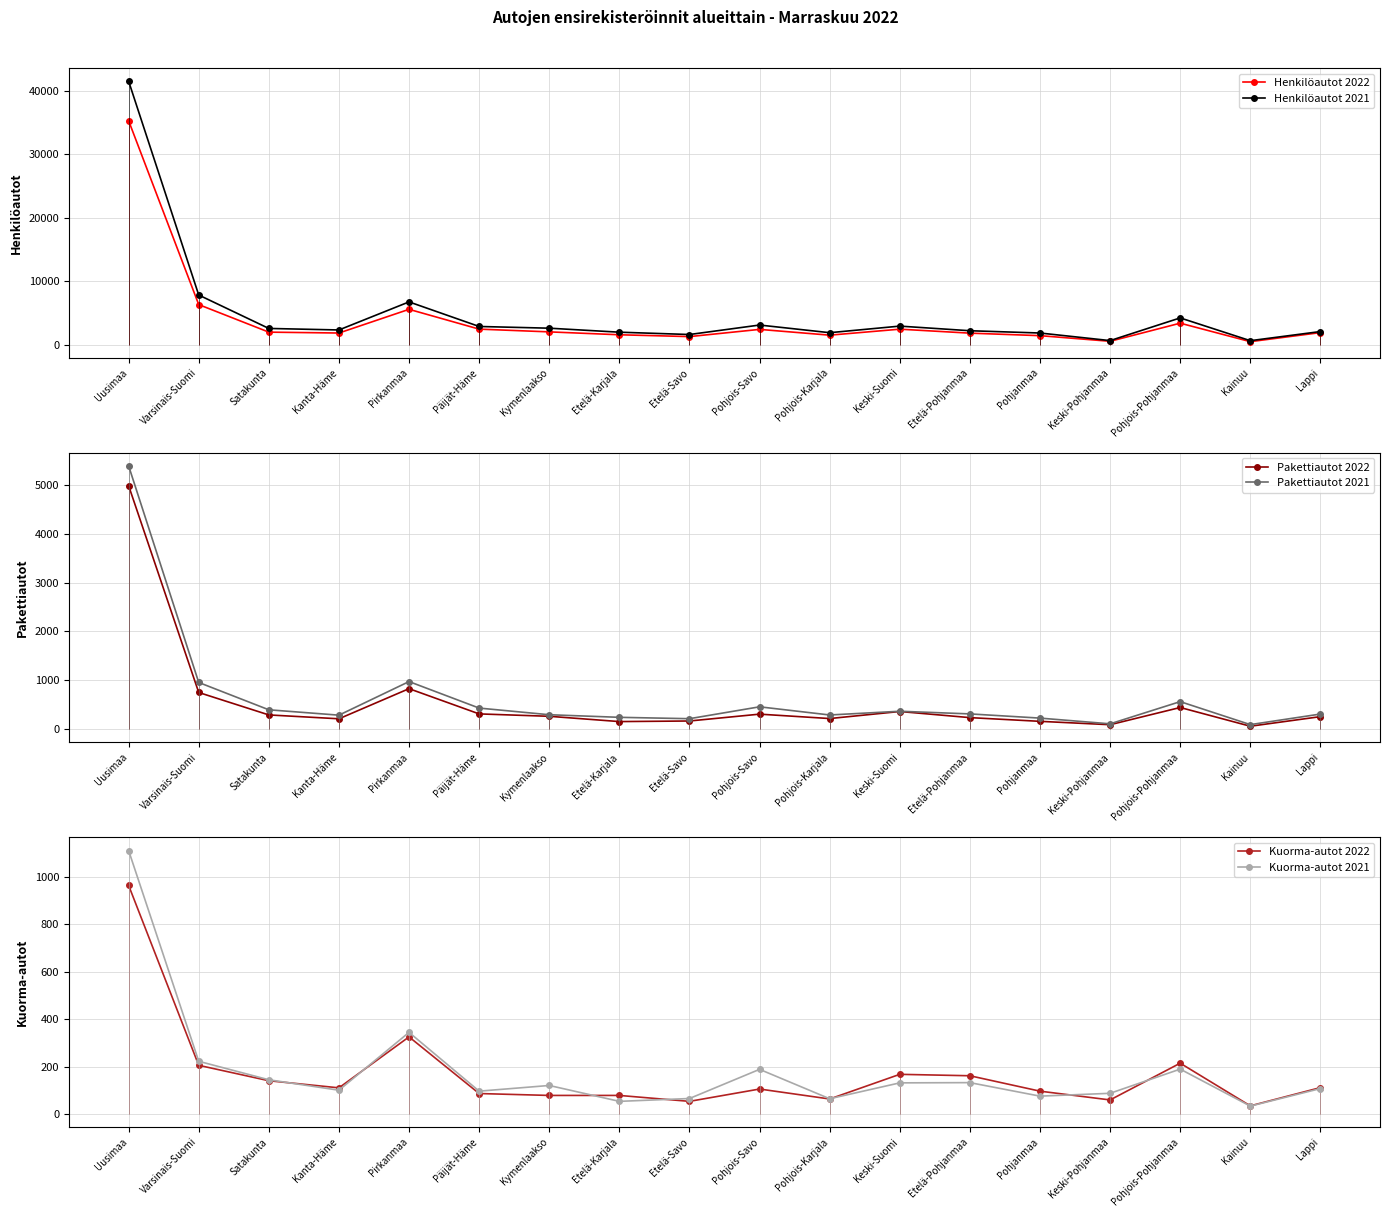

Rank the categories by Pakettiautot 2021 value from highest to lowest.

Uusimaa, Pirkanmaa, Varsinais-Suomi, Pohjois-Pohjanmaa, Pohjois-Savo, Päijät-Häme, Satakunta, Keski-Suomi, Etelä-Pohjanmaa, Lappi, Kymenlaakso, Pohjois-Karjala, Kanta-Häme, Etelä-Karjala, Pohjanmaa, Etelä-Savo, Keski-Pohjanmaa, Kainuu